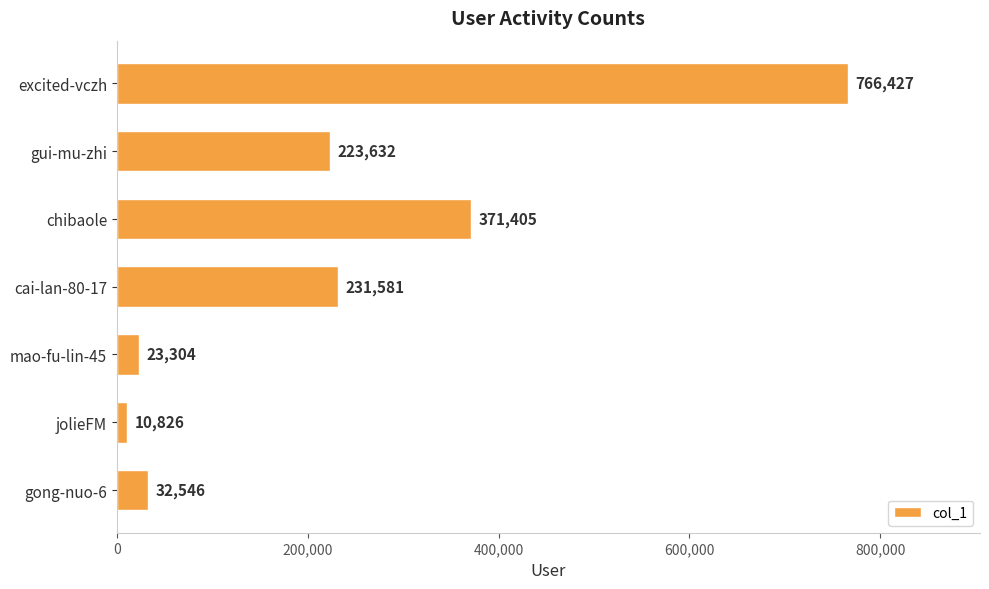

List the labels in order of value, smallest first.

jolieFM, mao-fu-lin-45, gong-nuo-6, gui-mu-zhi, cai-lan-80-17, chibaole, excited-vczh